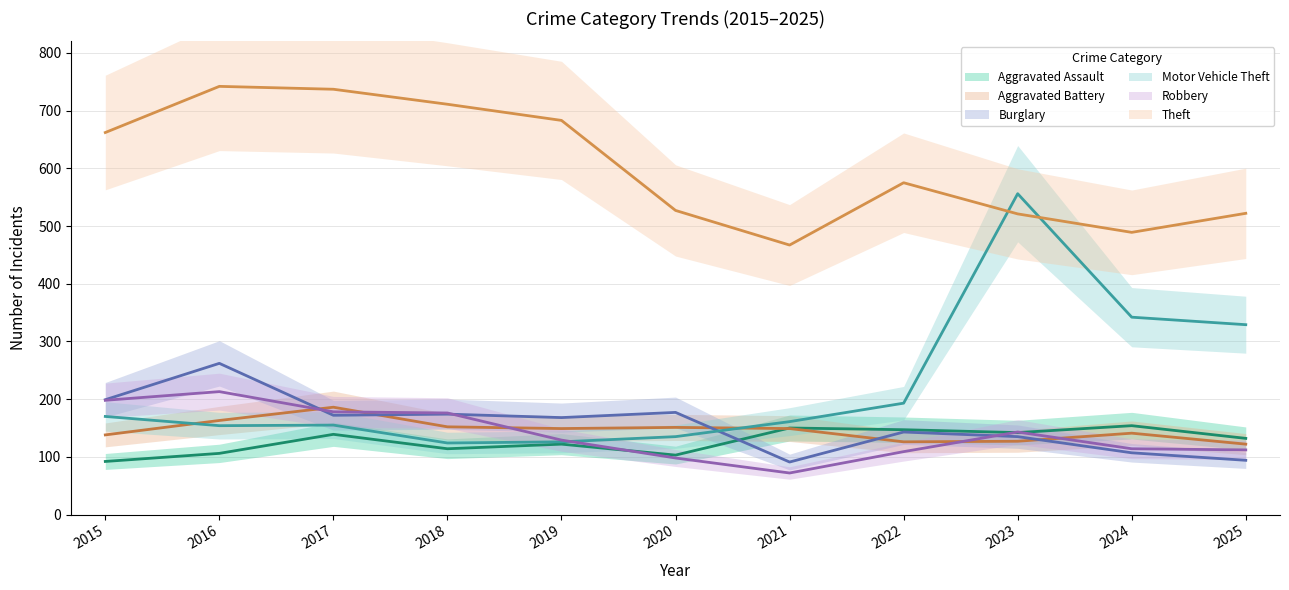

Reading left to right, extract all data points from this chart.

Aggravated Assault: 92	106	139	114	122	103	150	147	142	154	132
Aggravated Battery: 138	163	186	152	149	151	149	126	127	141	122
Burglary: 199	262	172	174	168	177	91	143	135	107	94
Motor Vehicle Theft: 170	154	155	124	126	135	161	193	556	342	329
Robbery: 198	213	178	176	129	98	72	109	143	114	112
Theft: 662	742	737	711	683	527	467	575	521	489	522